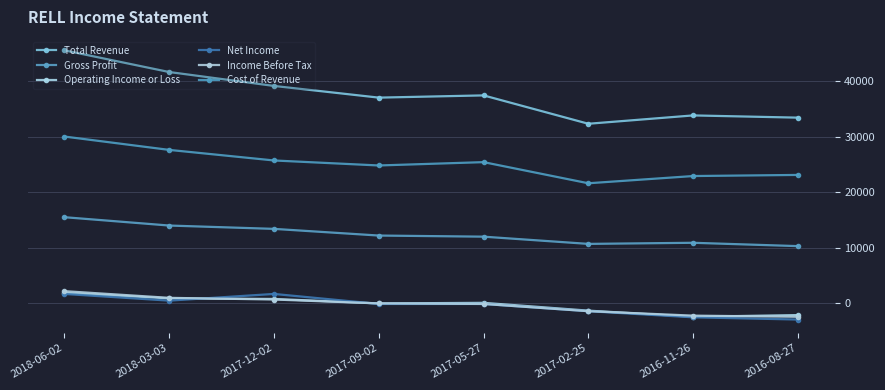

What is the average value of the Gross Profit series?

12375